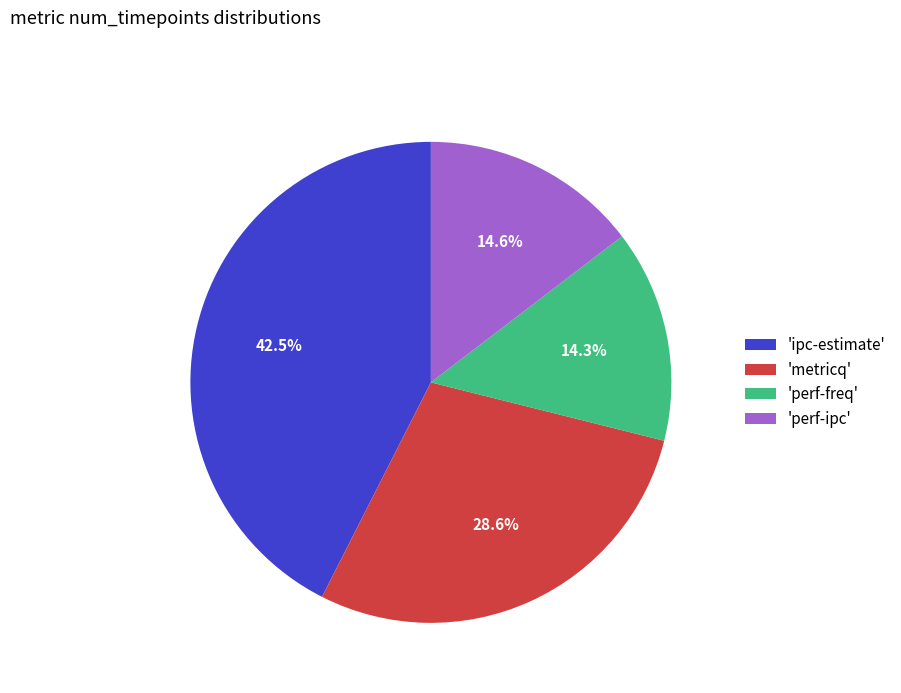

Is the sum of 'perf-ipc' and 'metricq' greater than half?

No